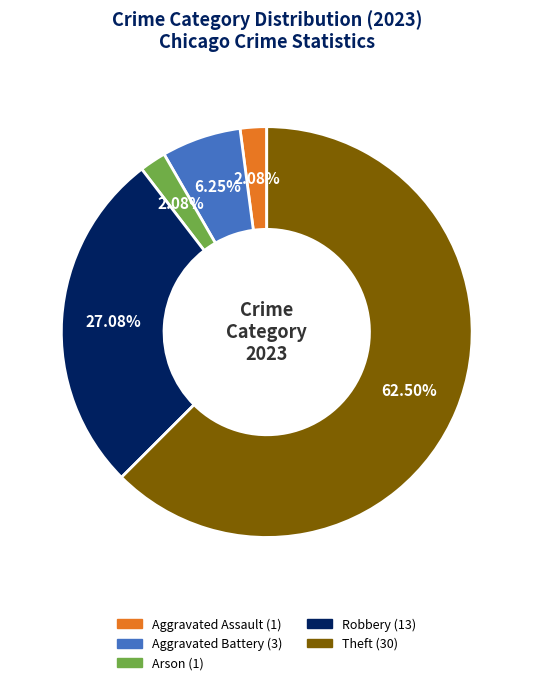

Does any single category account for the majority?

Yes